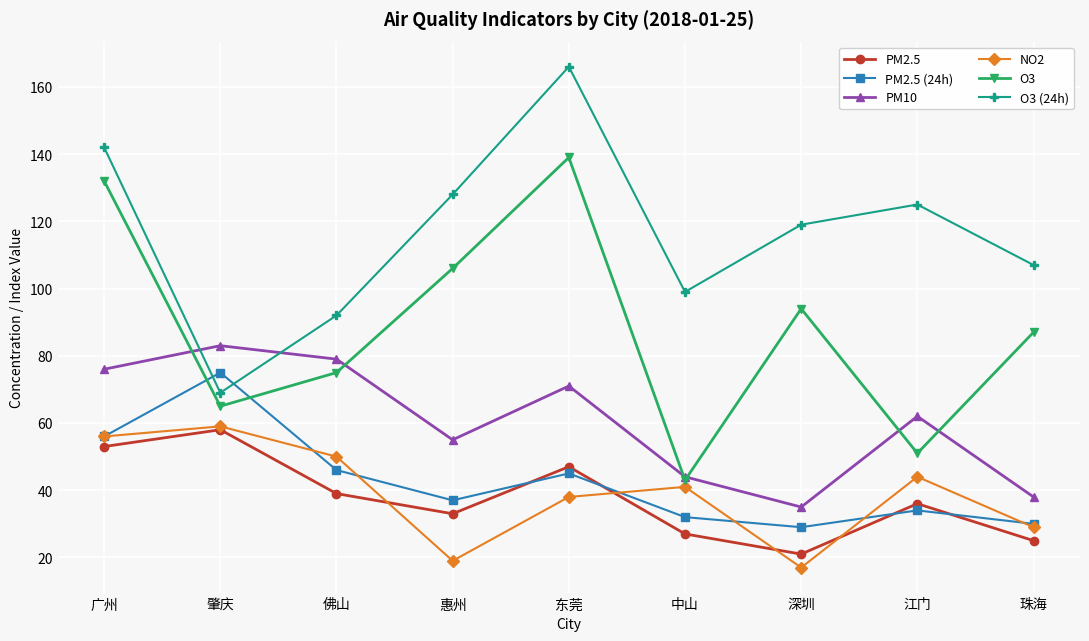

What position from the left is 佛山?

3